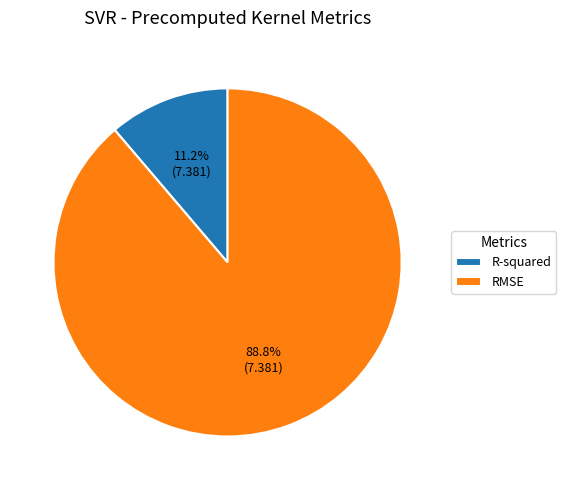

How much of the chart is everything except R-squared?

88.8%